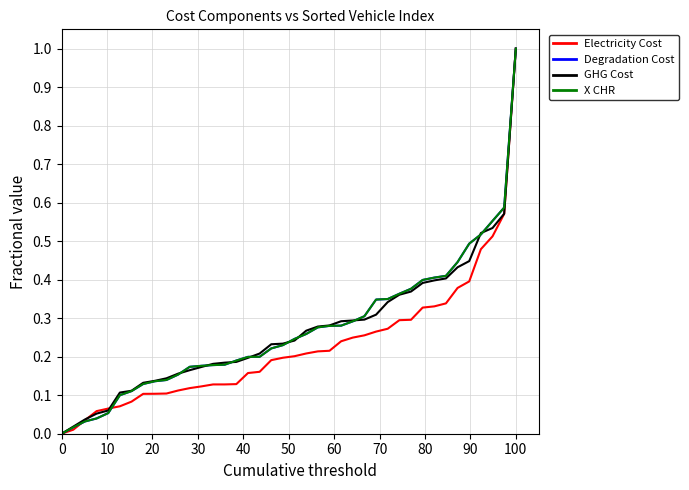

What is the maximum value shown in the chart?

1.0